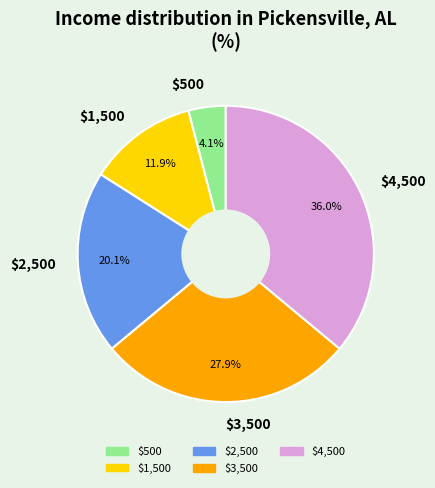

Which category has the smallest portion of the pie?

$500